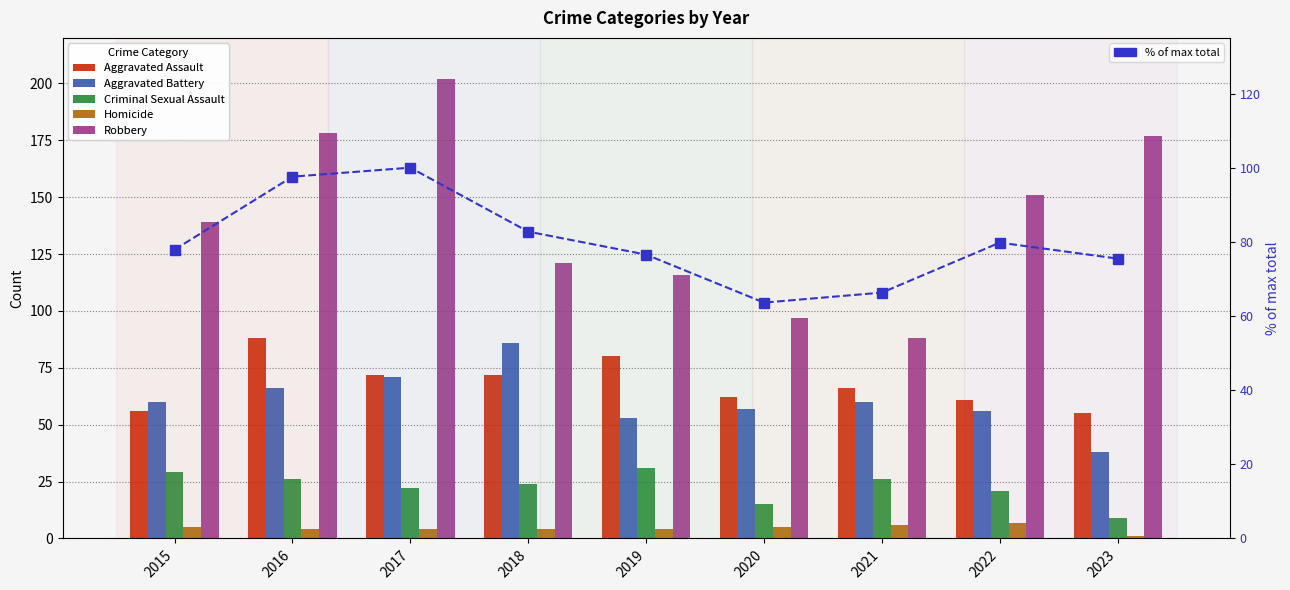

What are all the series names shown in the legend?

Aggravated Assault, Aggravated Battery, Criminal Sexual Assault, Homicide, Robbery, % of max total